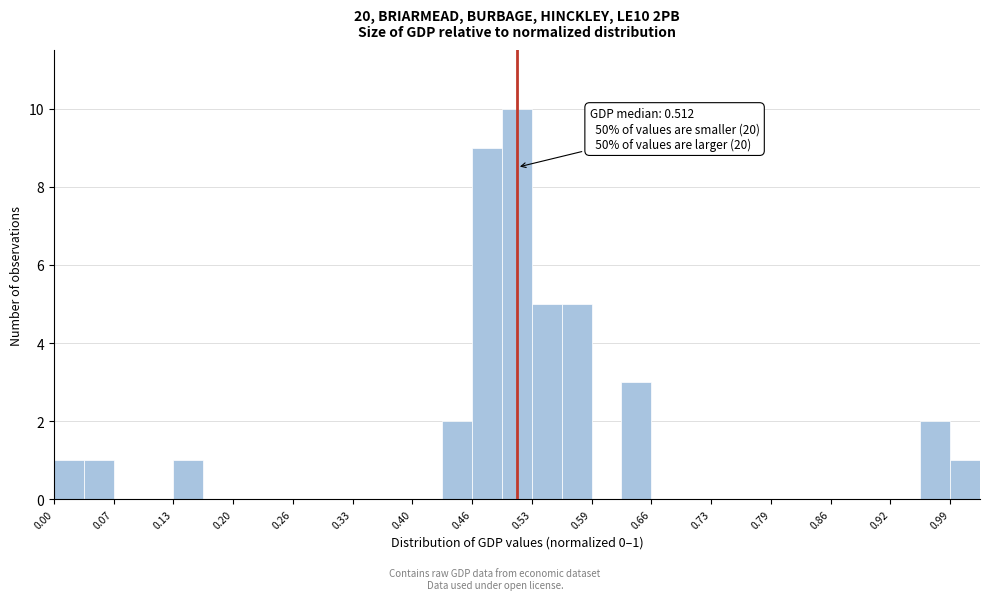

Around what value on the x-axis is the tallest bar? Give the approximate position of its centre, as read against the axis.

0.51